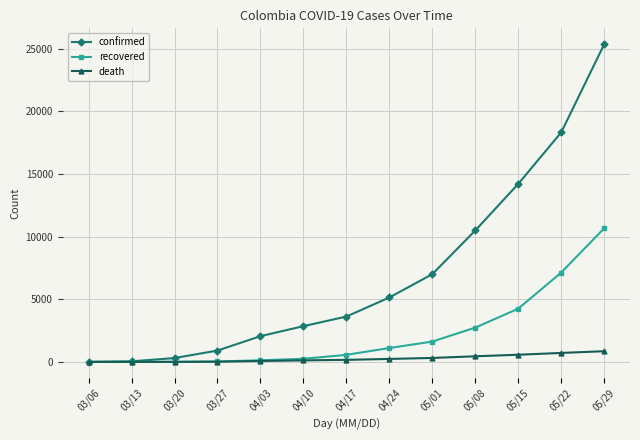

At which category is the sum across all series the highest?

05/29